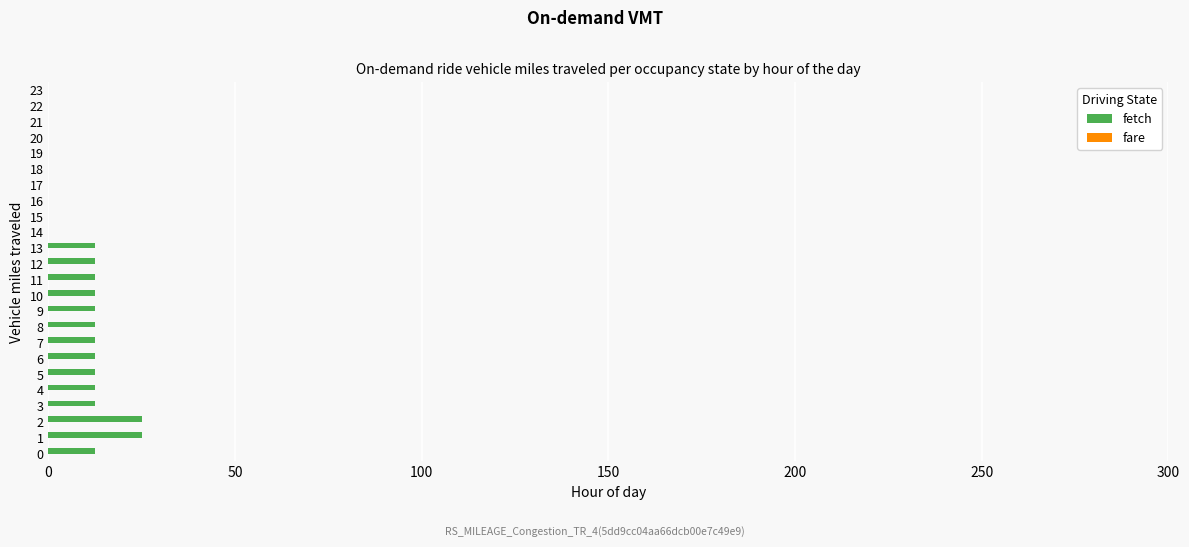

Between 10 and 14, which is larger?

10